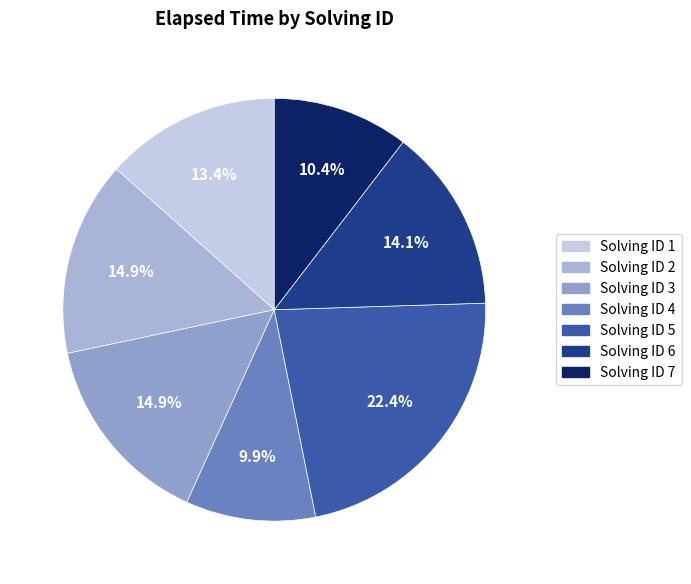

How many slices are in this pie chart?

7